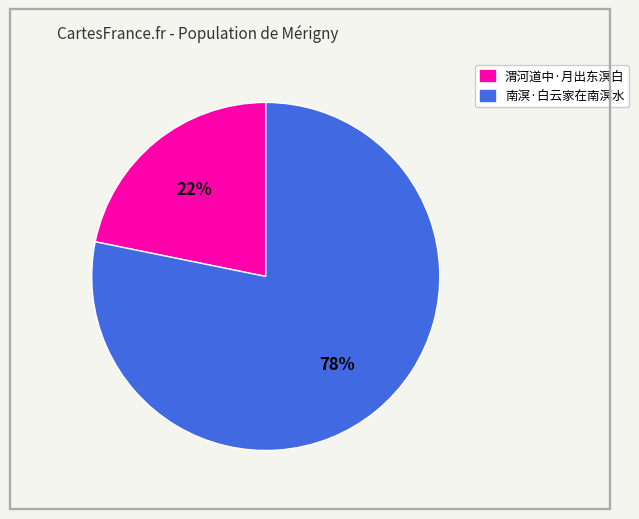

Is there any slice that represents more than half of the pie?

Yes